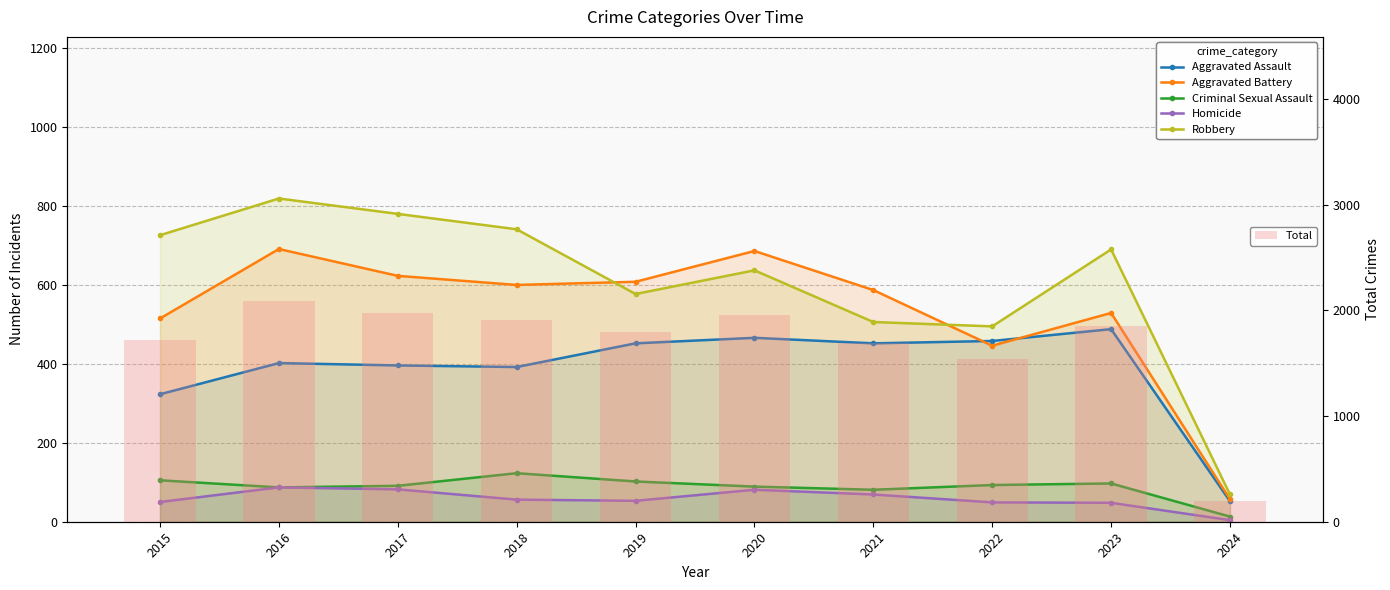

The value of Total at 2022 is 870. True or false?

False